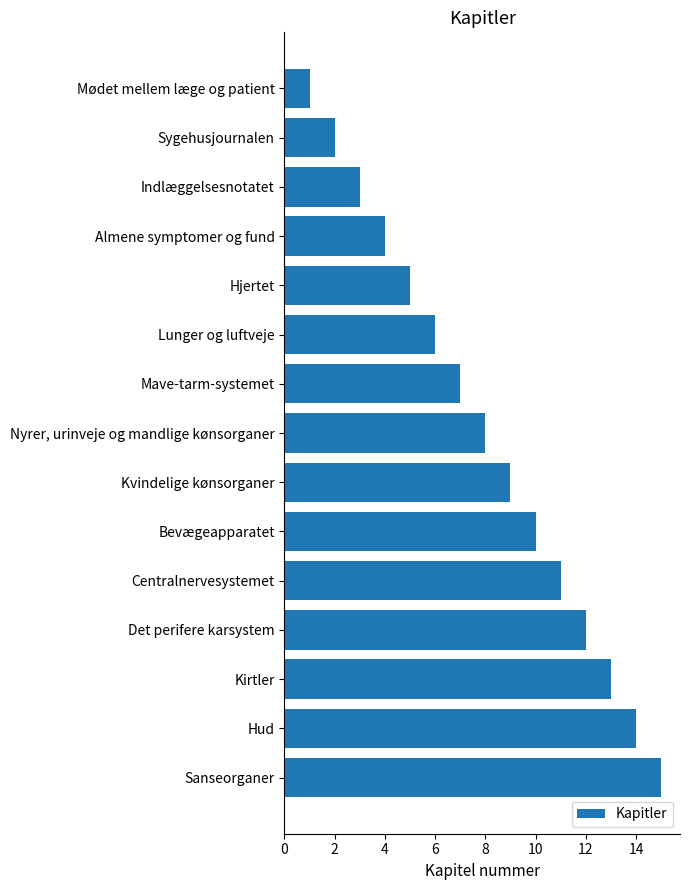

Is it true that the value at Hjertet is 8?

False